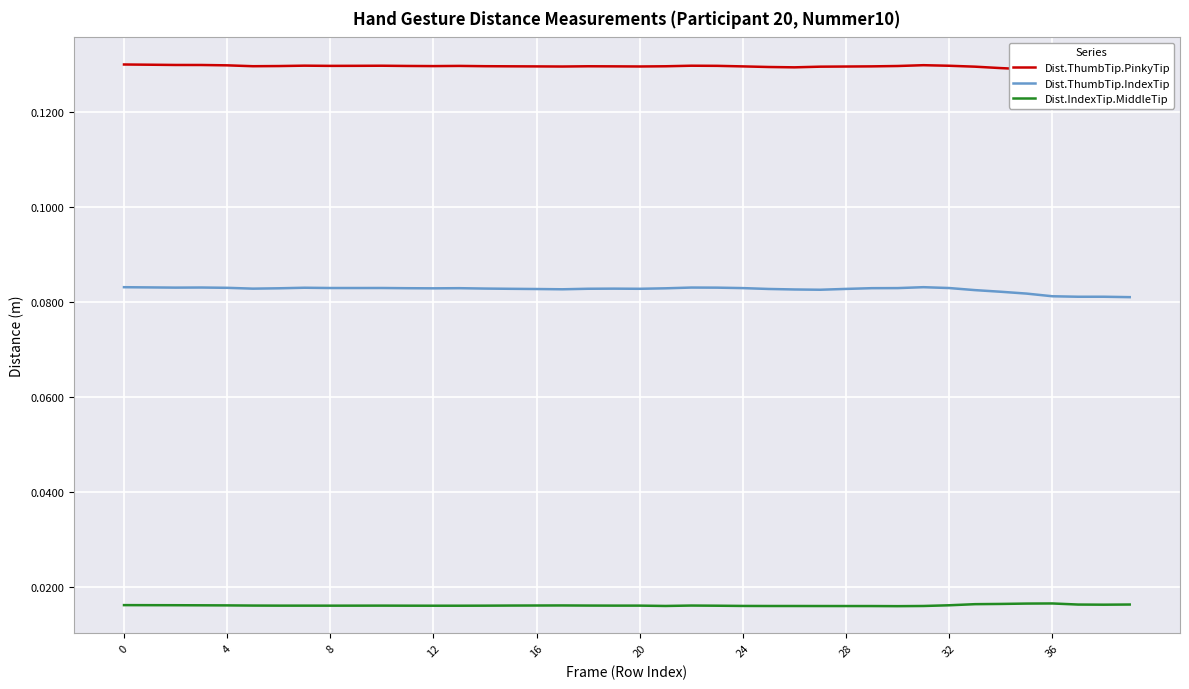

True or false: Dist.ThumbTip.IndexTip and Dist.ThumbTip.PinkyTip cross at least once.

False